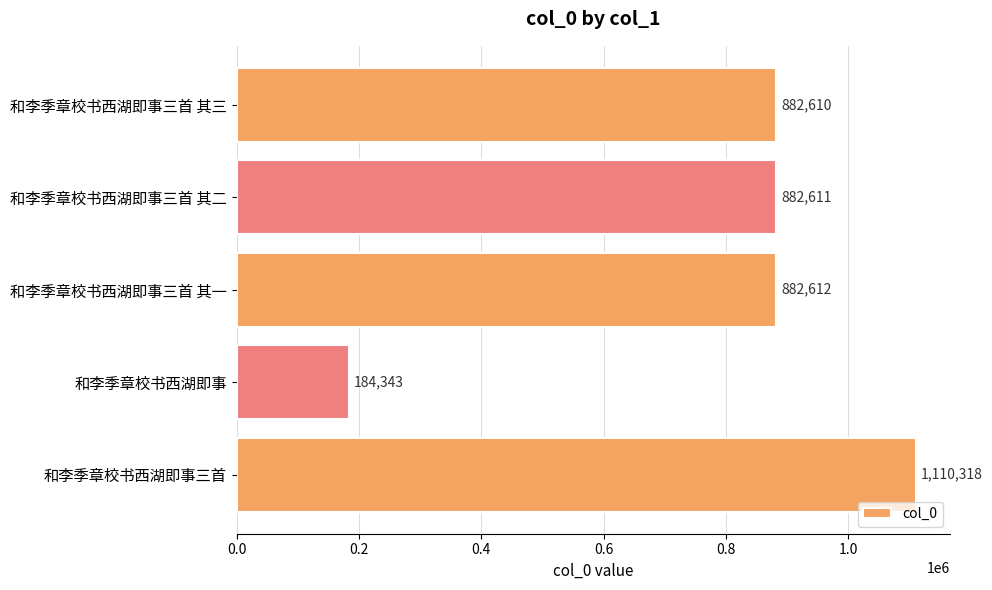

What is the sum of the values at 和李季章校书西湖即事三首 其三 and 和李季章校书西湖即事三首?

1992928